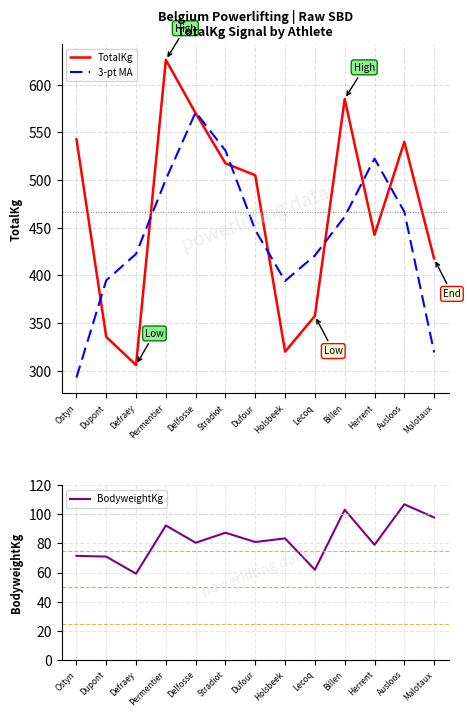

Reading right to left, what are all the values shown in this chart?

TotalKg: Malotaux=417.5	Ausloos=540.0	Herrent=442.5	Billen=585.0	Lecoq=357.5	Holsbeek=320.0	Dufour=505.0	Stradiot=517.5	Delfosse=570.0	Permentier=626.0	Defraey=306.0	Dupont=335.5	Ostyn=543.0
3-pt MA: Malotaux=319.2	Ausloos=466.7	Herrent=522.5	Billen=461.7	Lecoq=420.8	Holsbeek=394.2	Dufour=447.5	Stradiot=530.8	Delfosse=571.2	Permentier=500.7	Defraey=422.5	Dupont=394.8	Ostyn=292.8
BodyweightKg: Malotaux=97.8	Ausloos=106.9	Herrent=79.1	Billen=103.2	Lecoq=62.0	Holsbeek=83.5	Dufour=81.0	Stradiot=87.4	Delfosse=80.5	Permentier=92.3	Defraey=59.2	Dupont=71.0	Ostyn=71.5